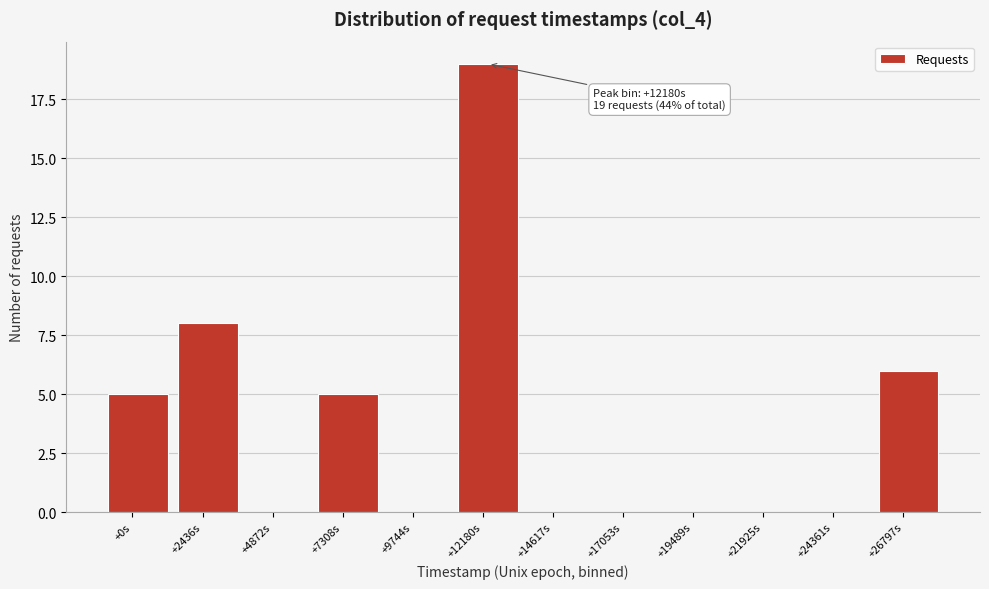

Reading left to right, list all the values displayed in this chart.

+0s=5	+2436s=8	+4872s=0	+7308s=5	+9744s=0	+12180s=19	+14617s=0	+17053s=0	+19489s=0	+21925s=0	+24361s=0	+26797s=6